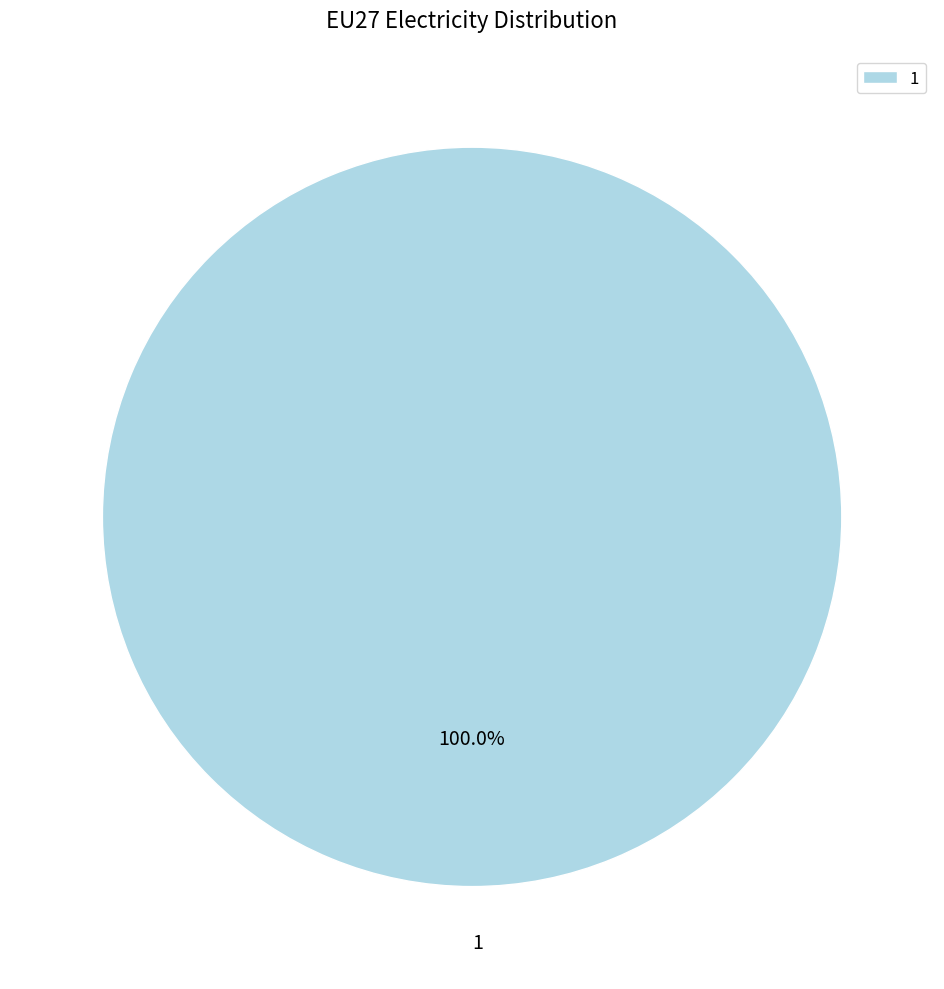

Count the number of slices in the pie.

1